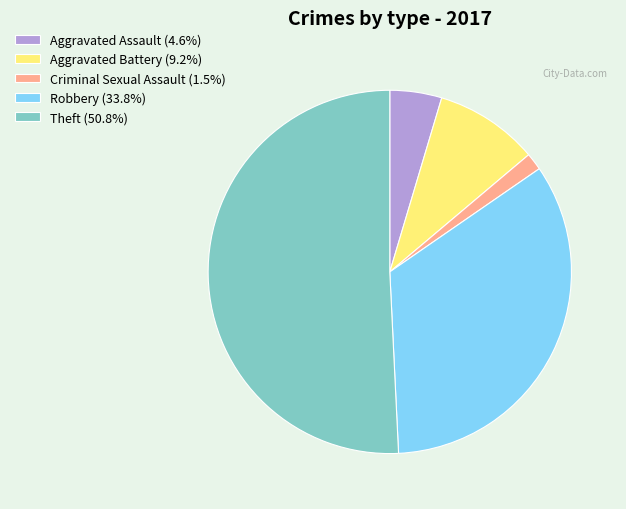

Rank the categories by value from lowest to highest.

Criminal Sexual Assault, Aggravated Assault, Aggravated Battery, Robbery, Theft